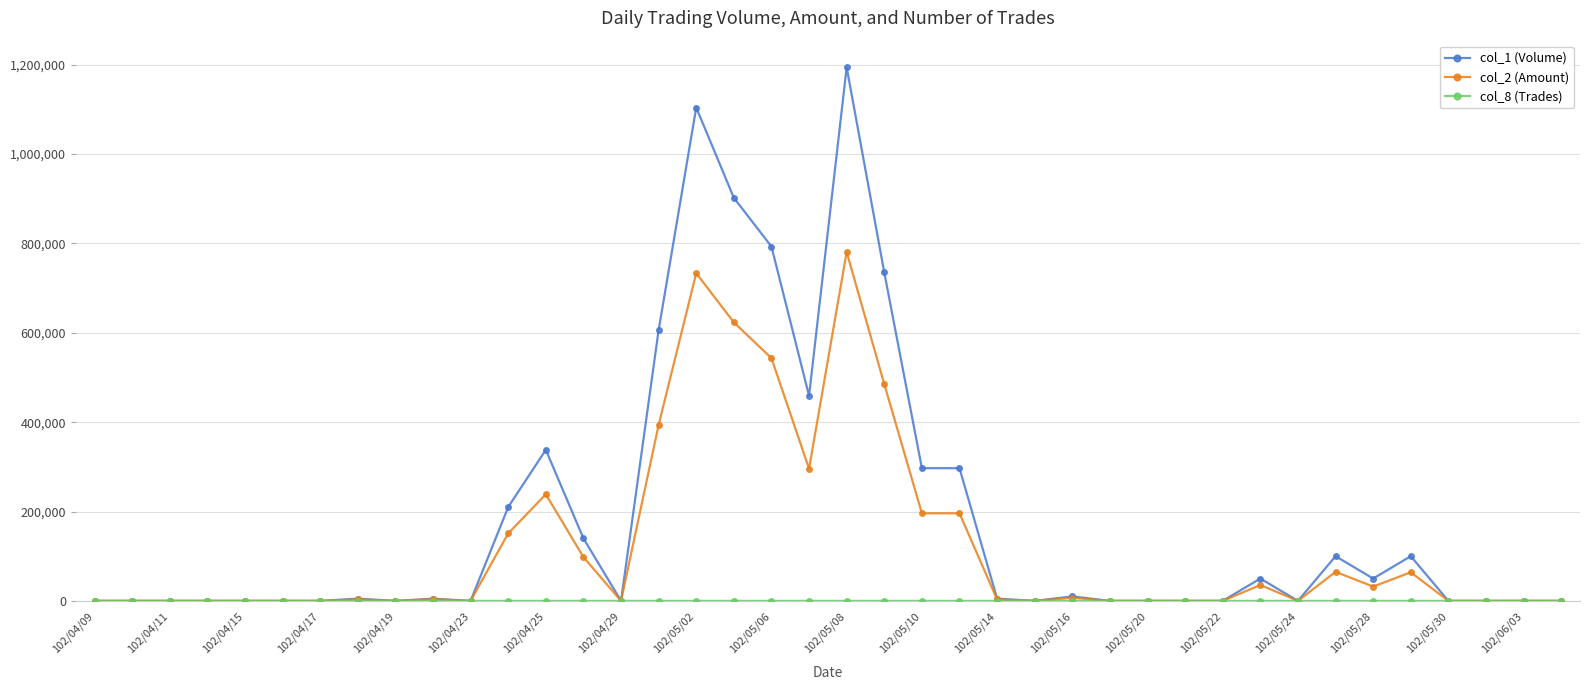

True or false: col_1 (Volume) has more than 2 points higher than both neighbors.

True